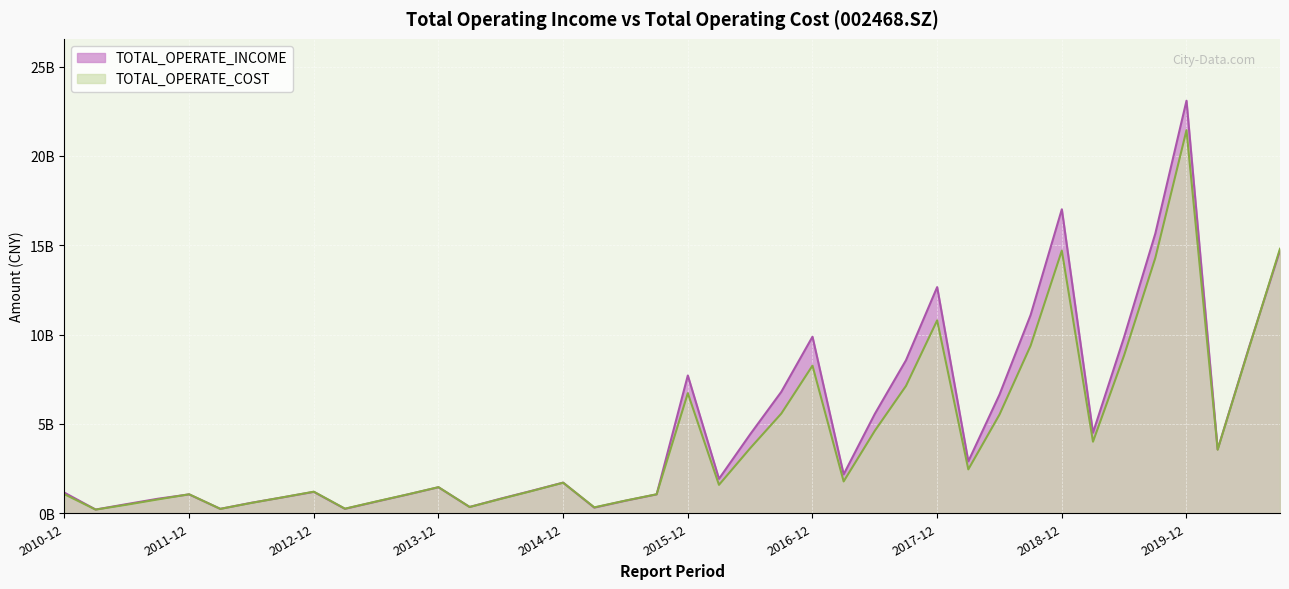

Between 2015-06 and 2017-12, which series saw the biggest shift?

TOTAL_OPERATE_INCOME